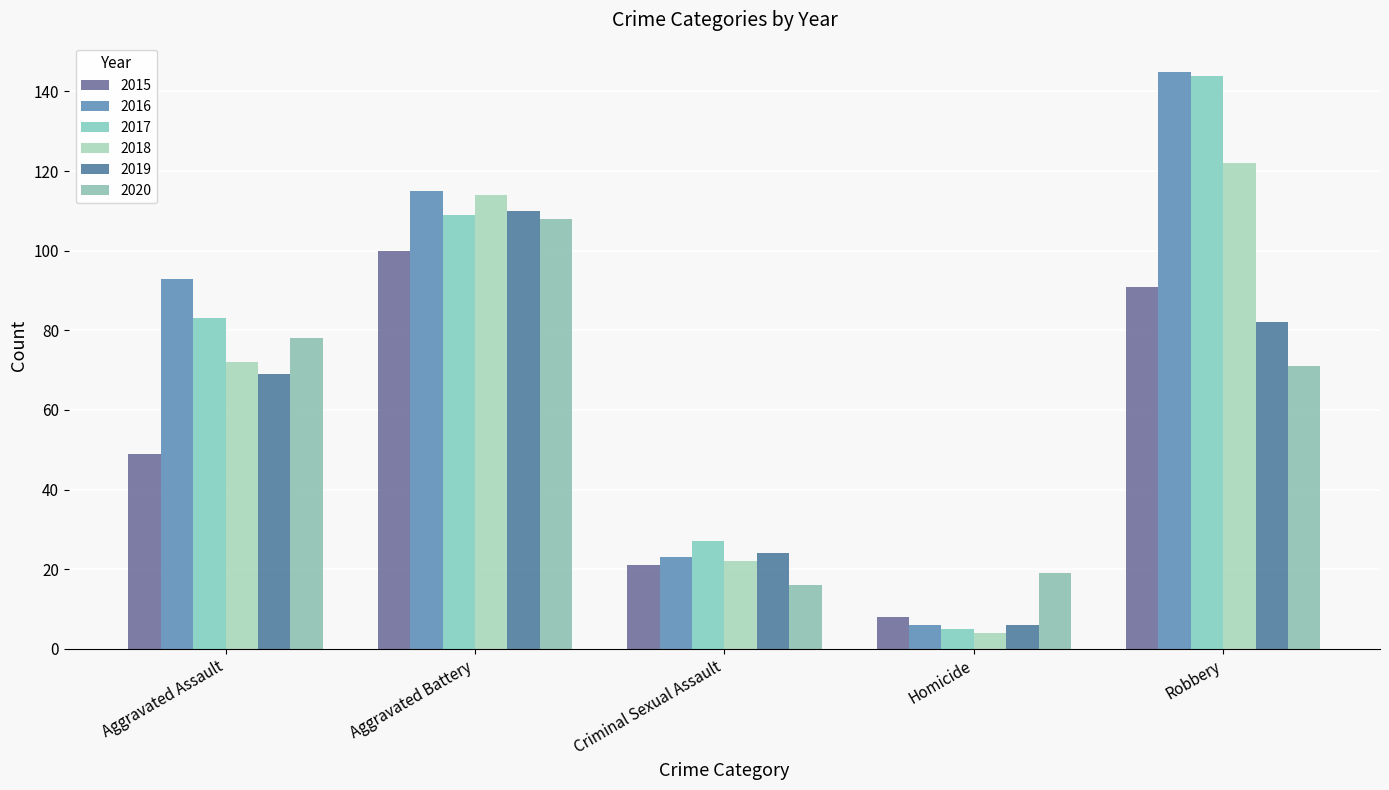

Which category has the lowest value in the 2015 series?

Homicide